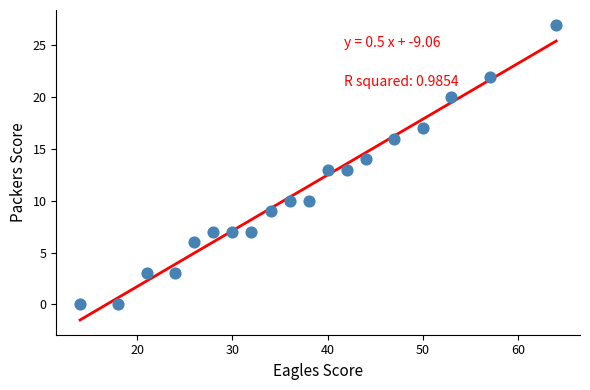

What is the range of Y values (max minus min)?

27